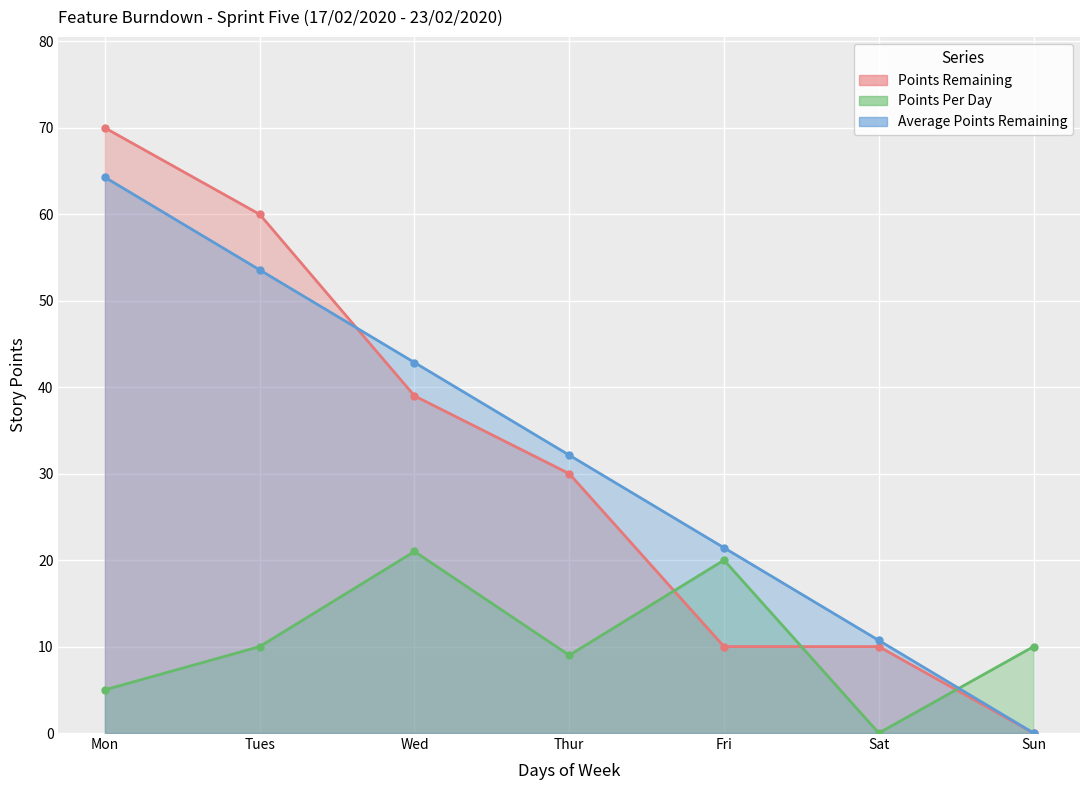

True or false: Points Remaining (line) has a value of 30.0 at Thur.

True